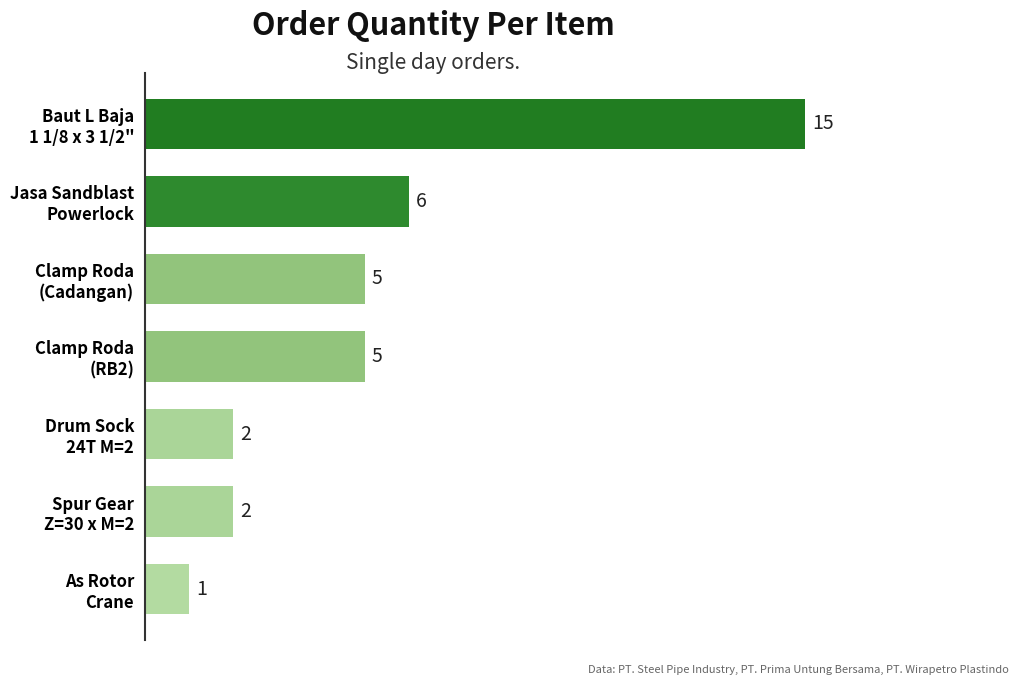

What is the difference between the second highest and minimum values?

5